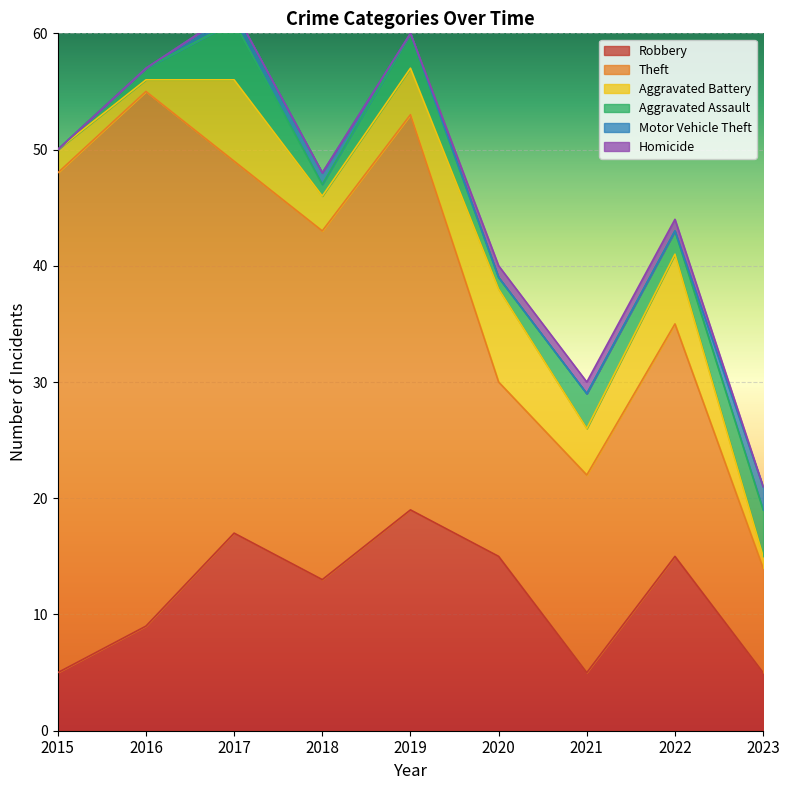

What is the spread (max minus min) of values at 2017?

32